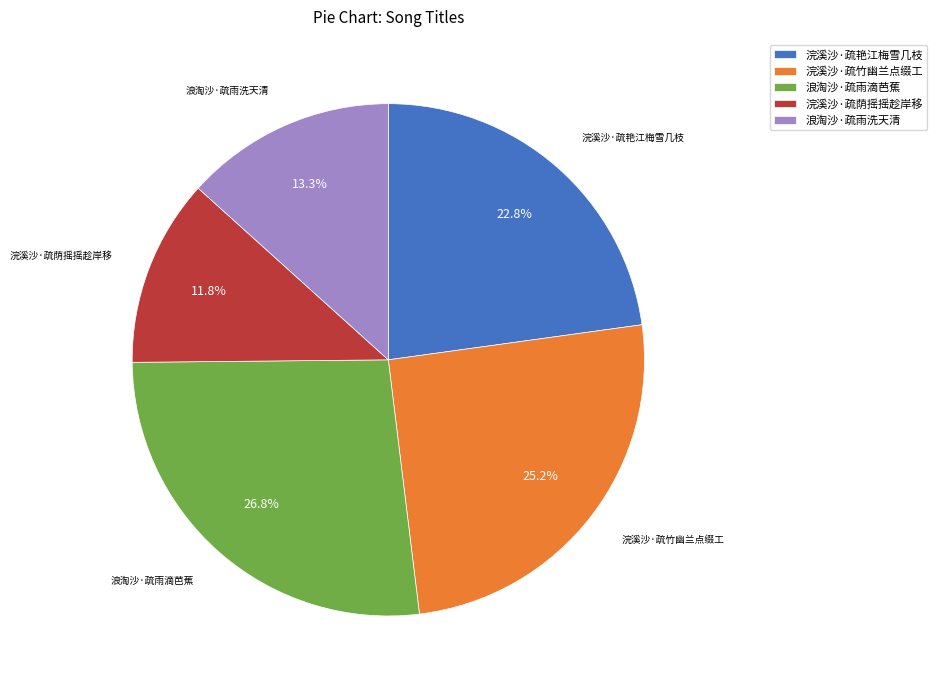

How many slices are in this pie chart?

5